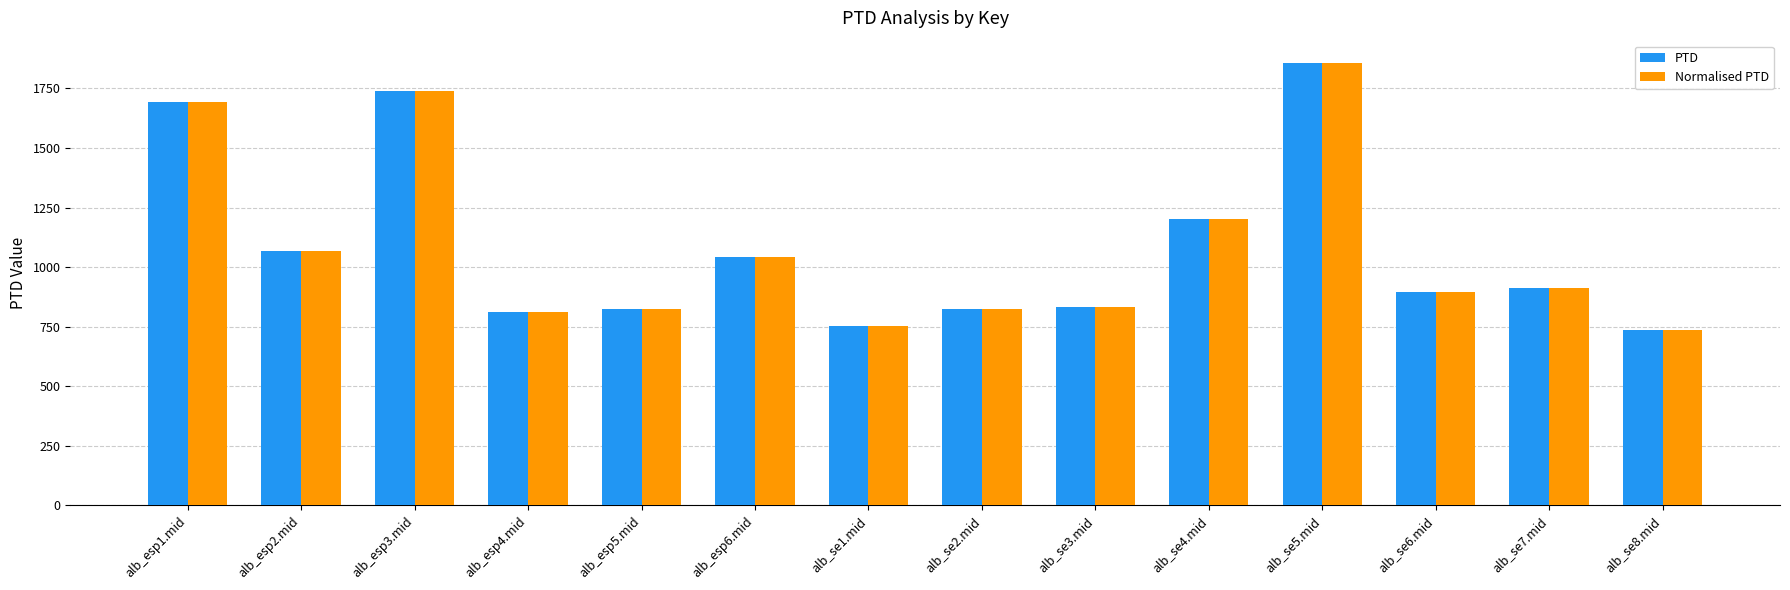

At which category is the sum across all series the highest?

alb_se5.mid